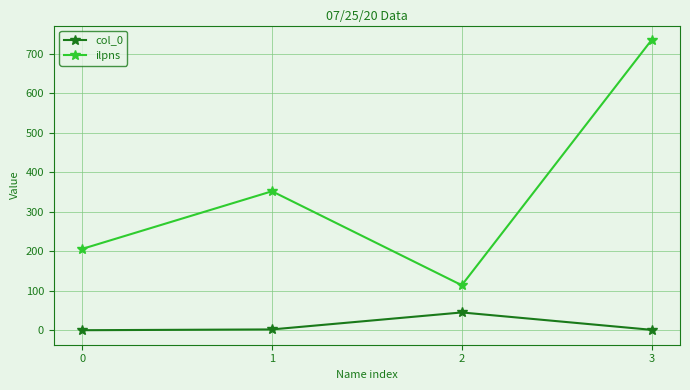

Which series has the widest spread of values?

ilpns